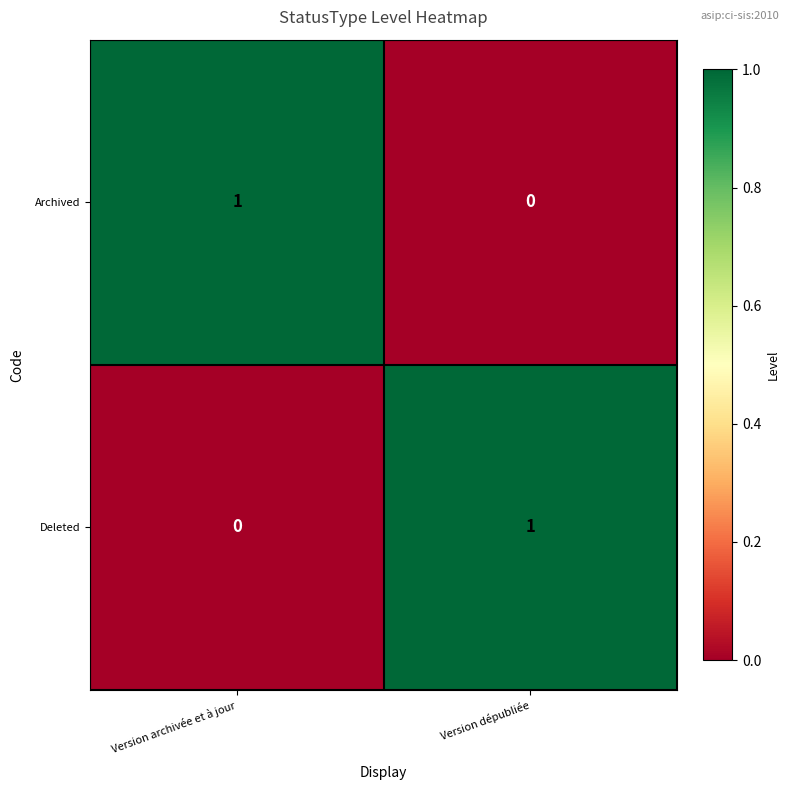

What is the greatest value displayed?

1